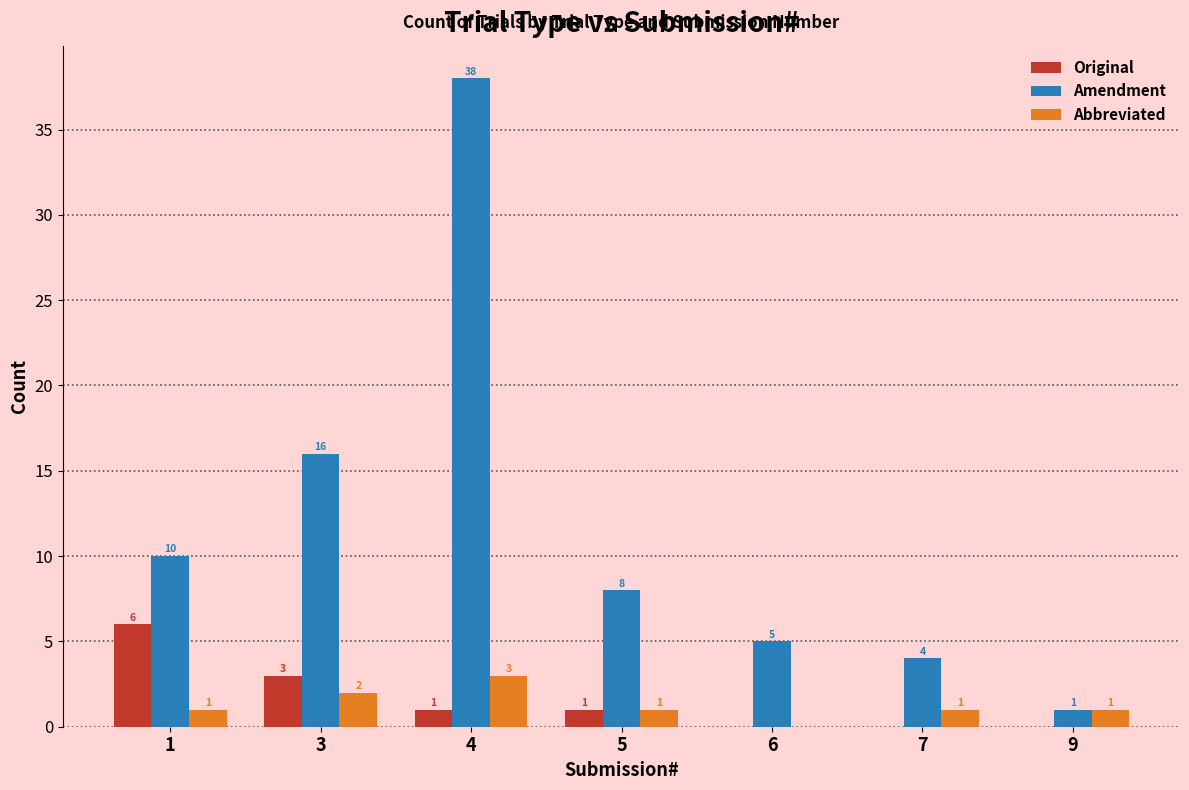

Reading left to right, what are all the values shown in this chart?

Original: 6	3	1	1	0	0	0
Amendment: 10	16	38	8	5	4	1
Abbreviated: 1	2	3	1	0	1	1